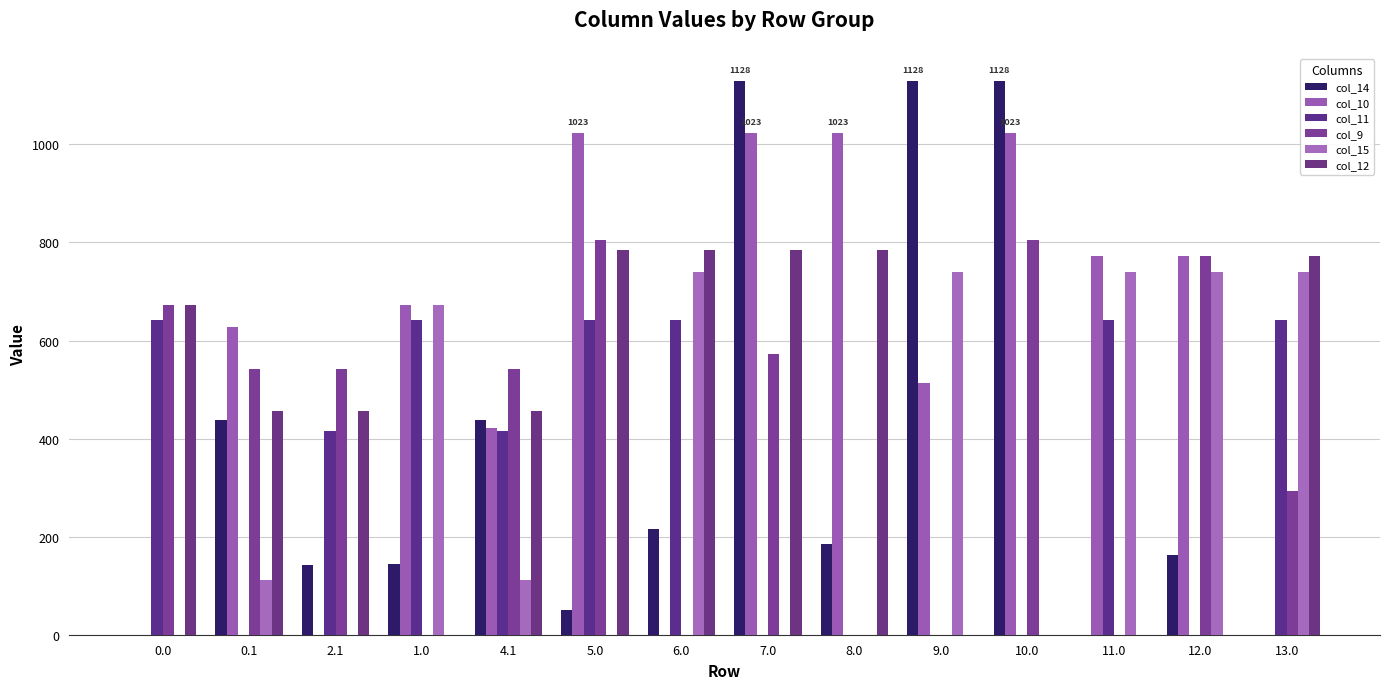

How many data points in col_12 are above 456?

9